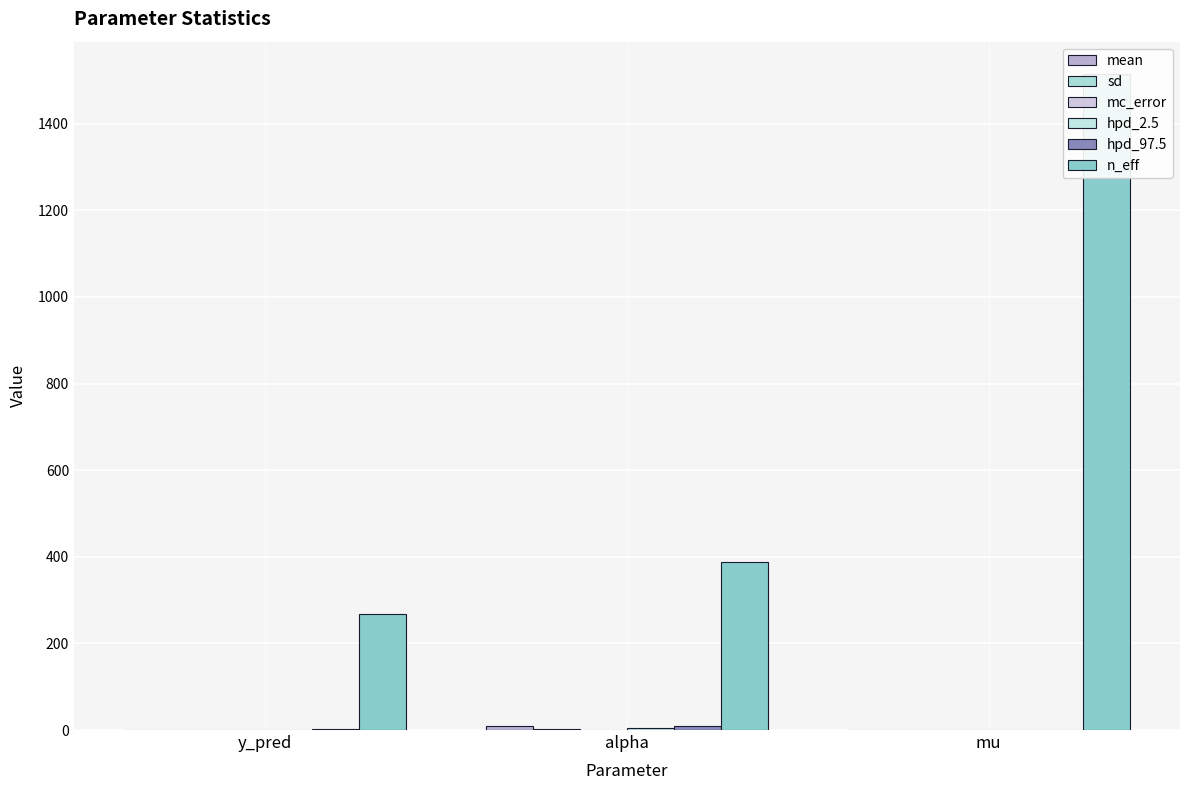

Which category has the lowest value across all series?

y_pred